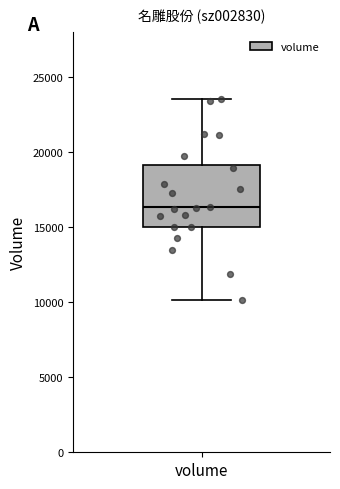

Where is the upper edge of the box for volume on the y-axis? The values are not printed on the chart, so give them approximately, as read against the axis.

19000